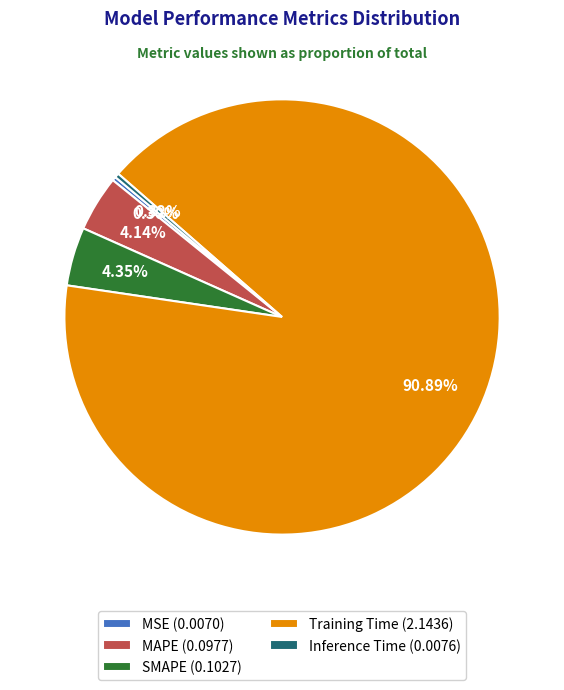

Combined, do MSE and Inference Time account for over 50%?

No